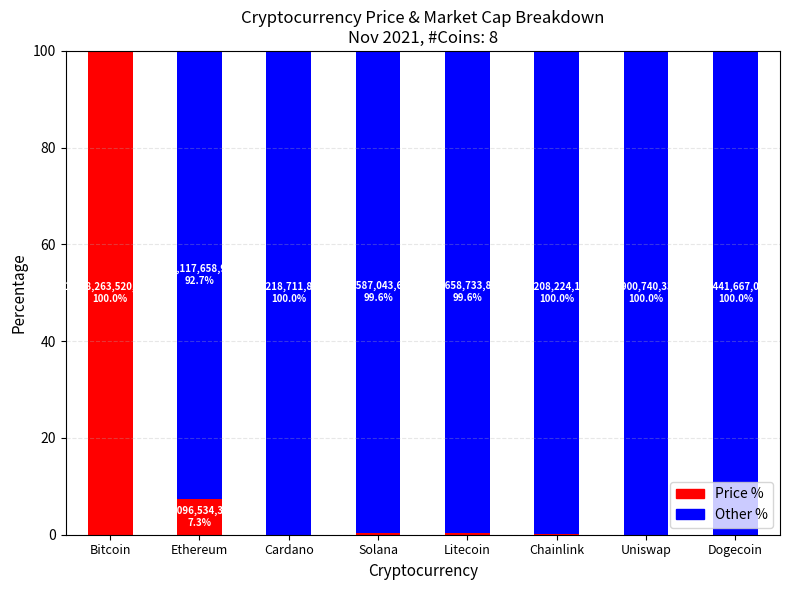

What are all the series names shown in the legend?

Price %, Other %